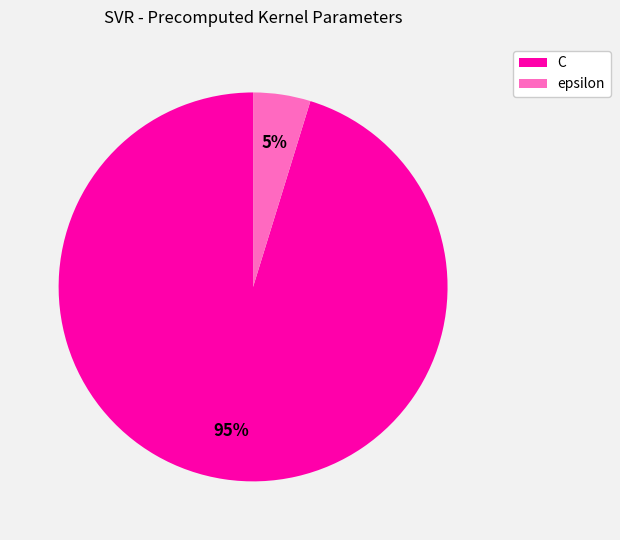

How many slices are in this pie chart?

2